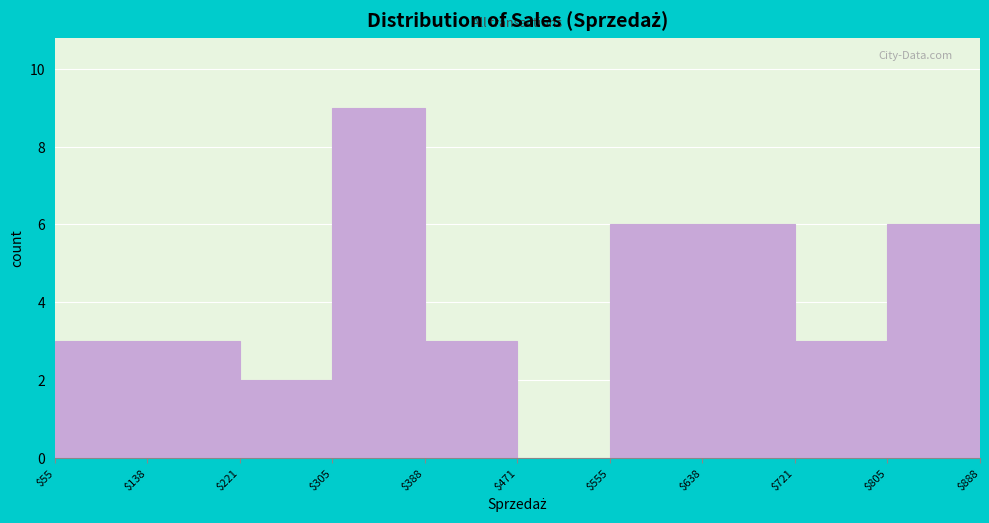

Reading left to right, transcribe this chart: for each bar, give the range it covers on the x-axis and its height. The values are not printed on the chart, so give them approximately, as read against the axis.

$55 to $138: 3
$138 to $221: 3
$221 to $305: 2
$305 to $388: 9
$388 to $471: 3
$471 to $555: 0
$555 to $638: 6
$638 to $721: 6
$721 to $805: 3
$805 to $888: 6